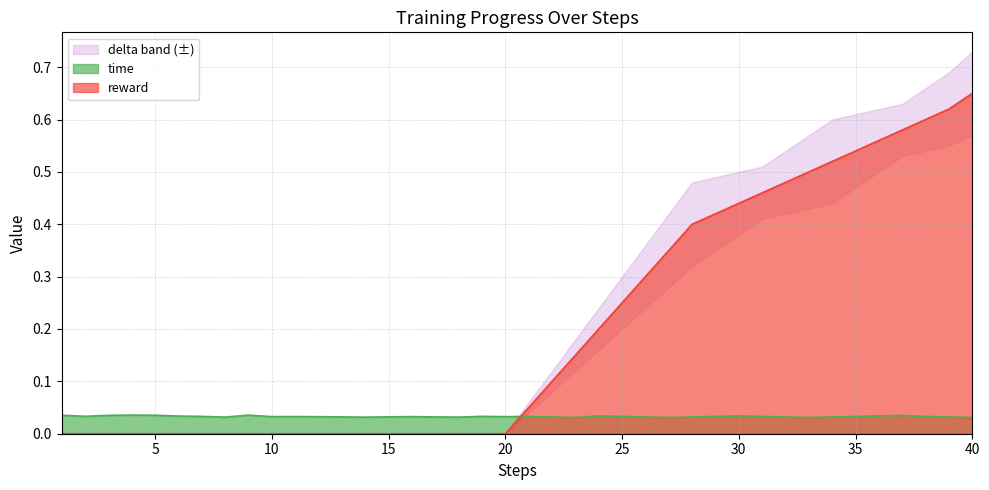

Reading left to right, list all the values displayed in this chart.

time: 0.0	0.0	0.0	0.0	0.0	0.0	0.0	0.0	0.0	0.0	0.0	0.0	0.0	0.0	0.0	0.0	0.0	0.0	0.0	0.0	0.0	0.0	0.0	0.0	0.0	0.0	0.0	0.0	0.0	0.0	0.0	0.0	0.0	0.0	0.0	0.0	0.0	0.0	0.0	0.0
reward: 0.0	0.0	0.0	0.0	0.0	0.0	0.0	0.0	0.0	0.0	0.0	0.0	0.0	0.0	0.0	0.0	0.0	0.0	0.0	0.0	0.1	0.1	0.1	0.2	0.2	0.3	0.3	0.4	0.4	0.4	0.5	0.5	0.5	0.5	0.5	0.6	0.6	0.6	0.6	0.7